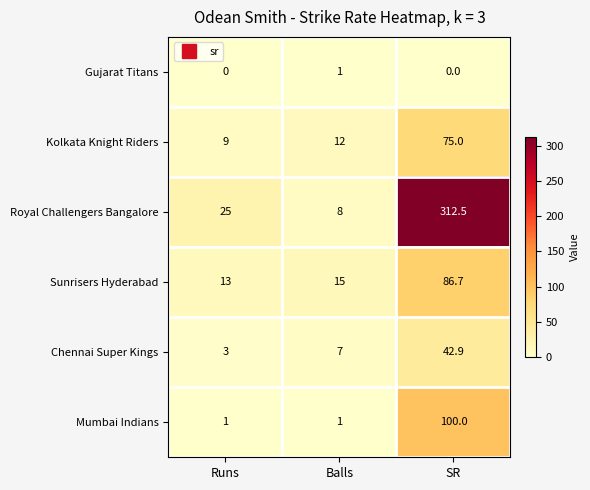

How many distinct data groups are displayed?

6